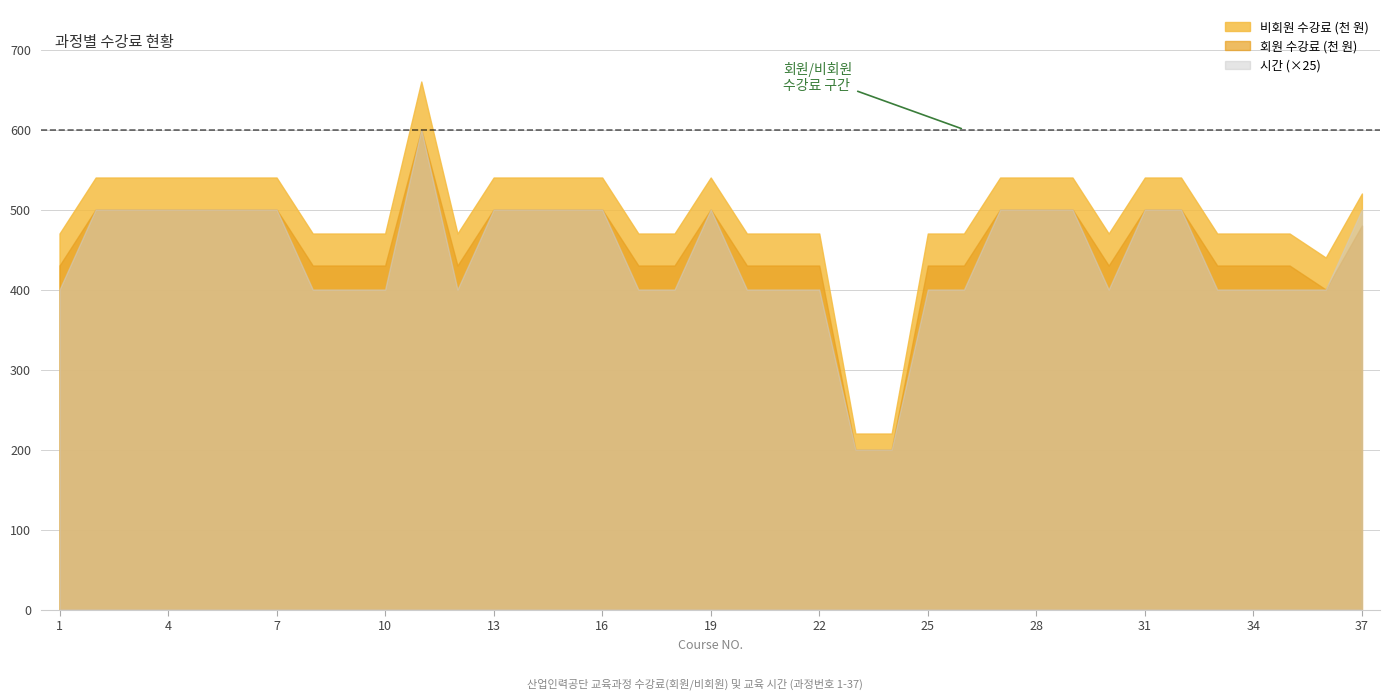

True or false: 회원 and 비회원 cross at least once.

False